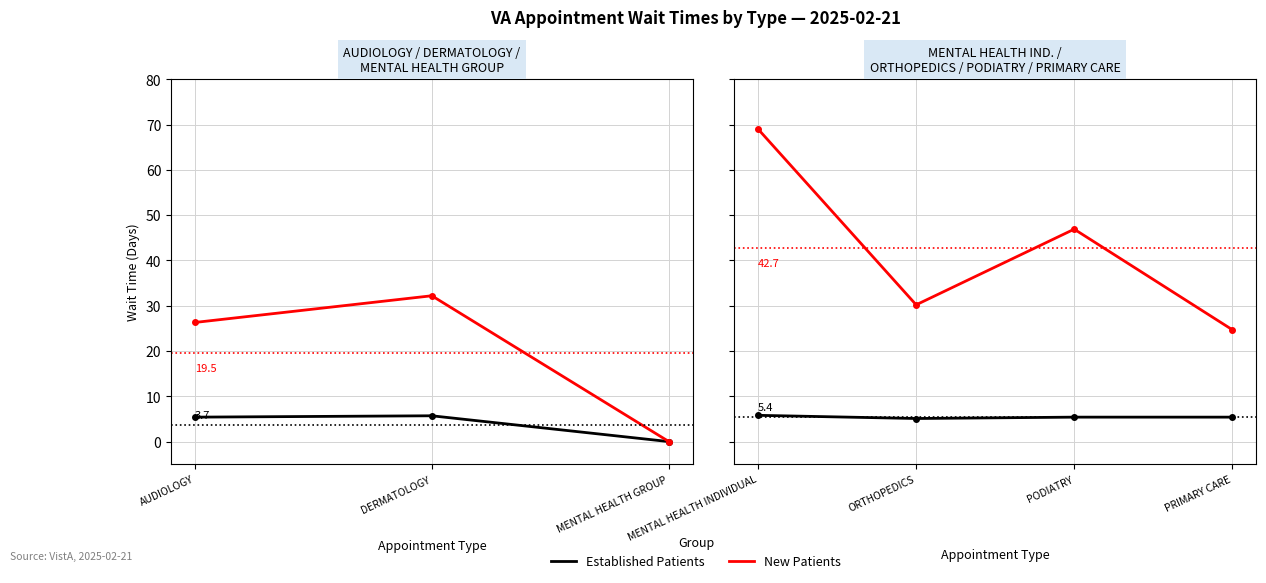

True or false: Established Patients and New Patients intersect in this chart.

False